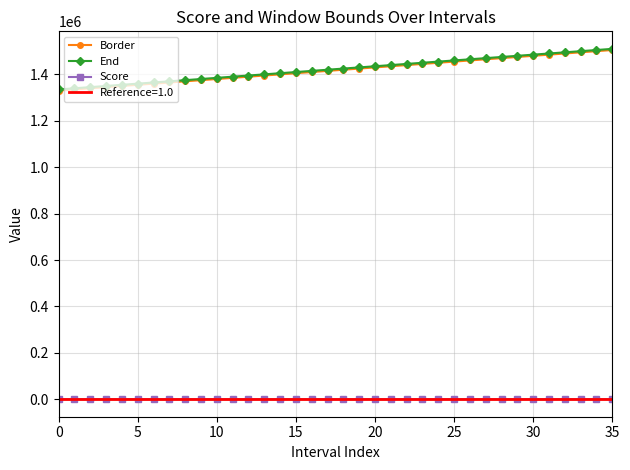

What is the difference between the maximum and minimum values in the Border series?

175000.0